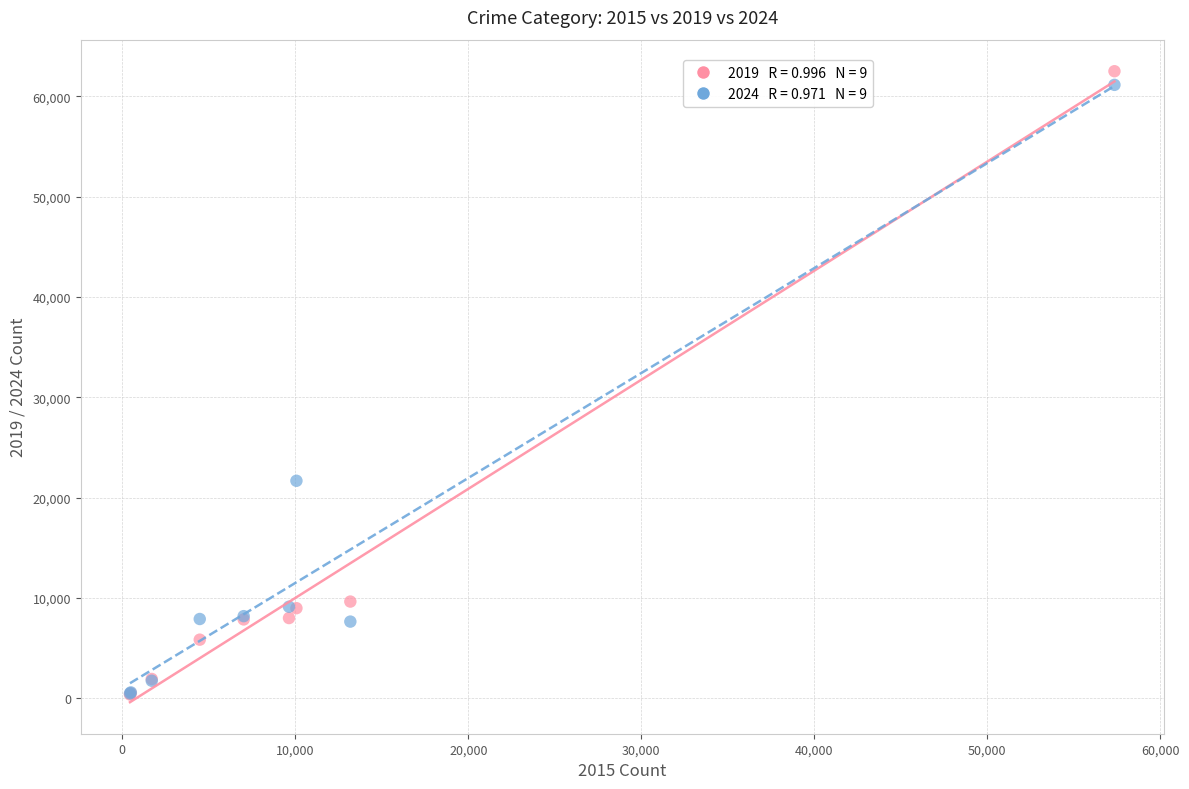

Across all series, what Y value is closest to 31437?

21676